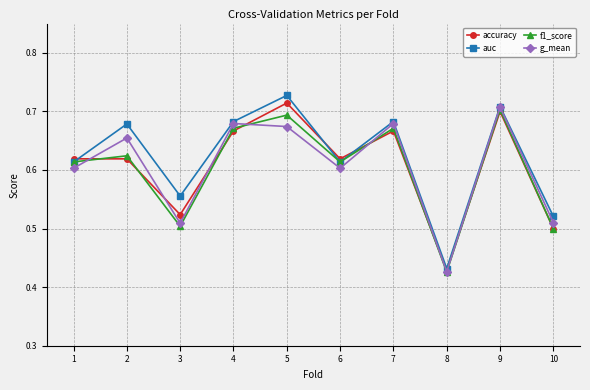

What are all the series names shown in the legend?

accuracy, auc, f1_score, g_mean